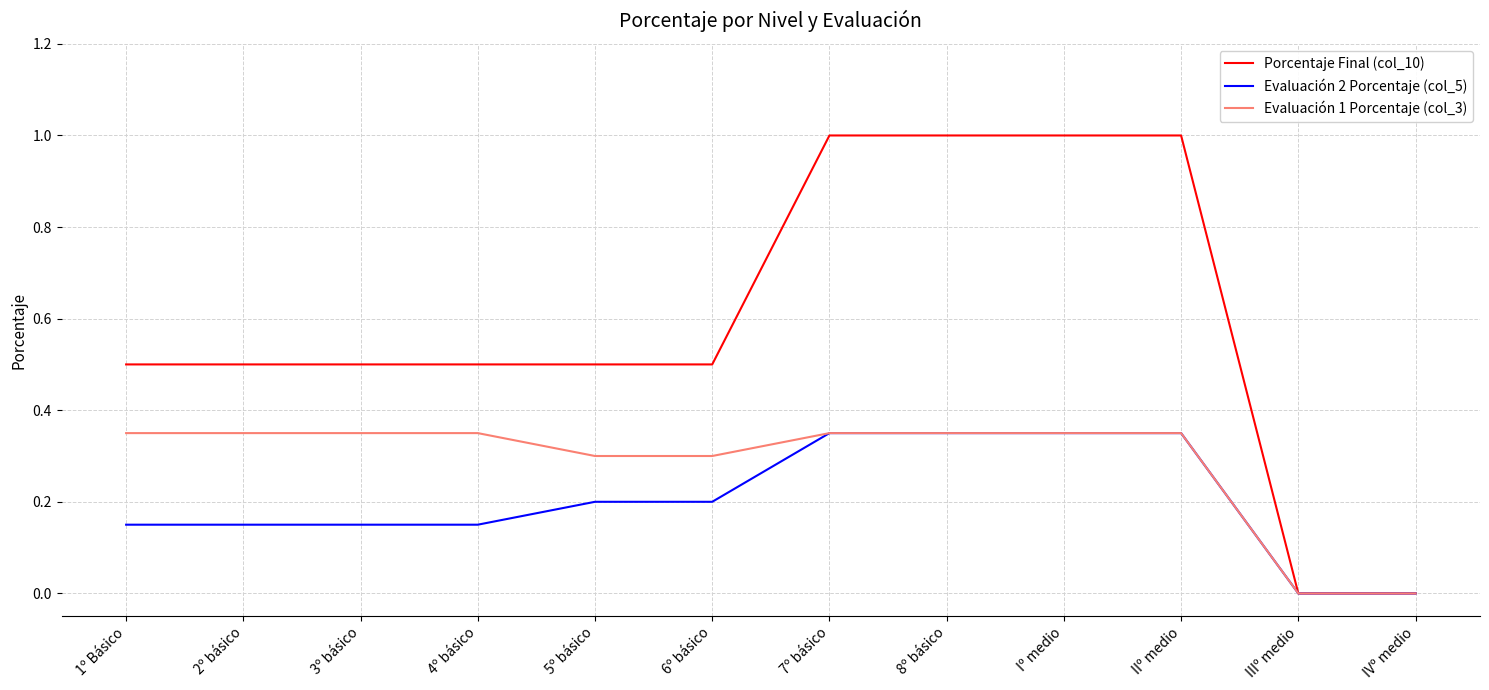

What is the greatest value displayed?

1.0